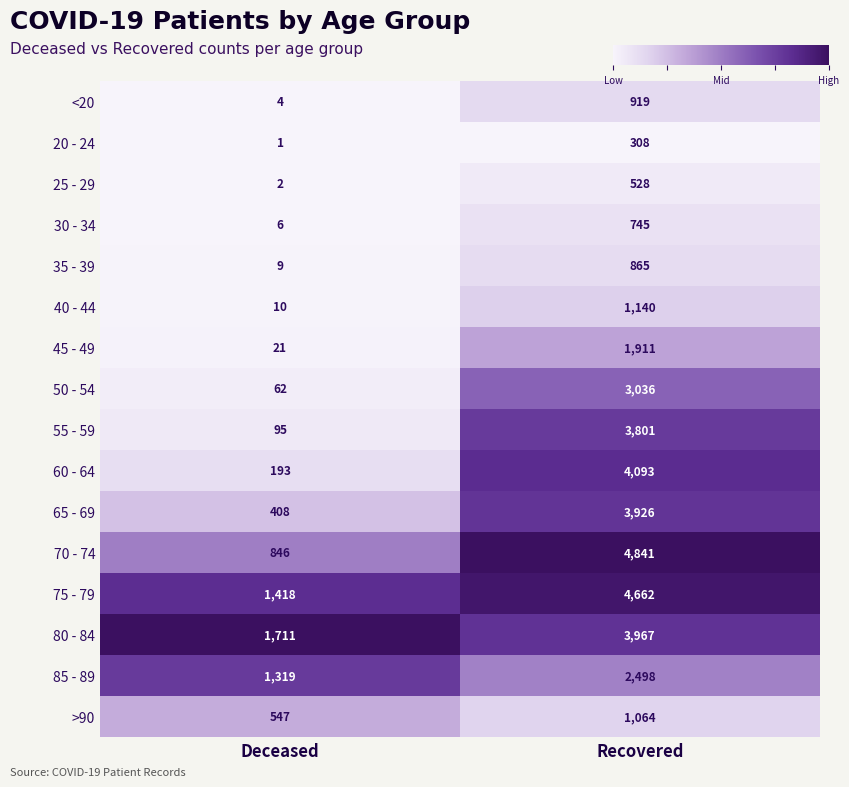

What is the greatest value displayed?

4841